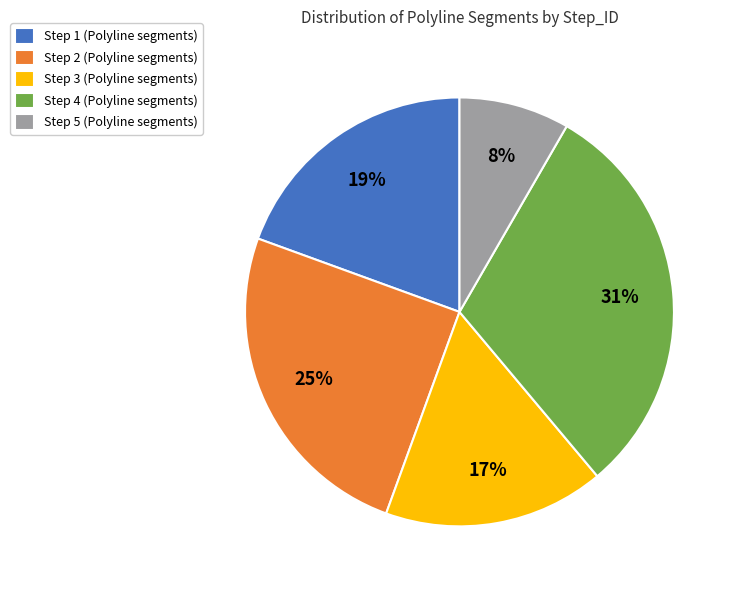

Is it true that Step 1 is 19% of the pie?

True